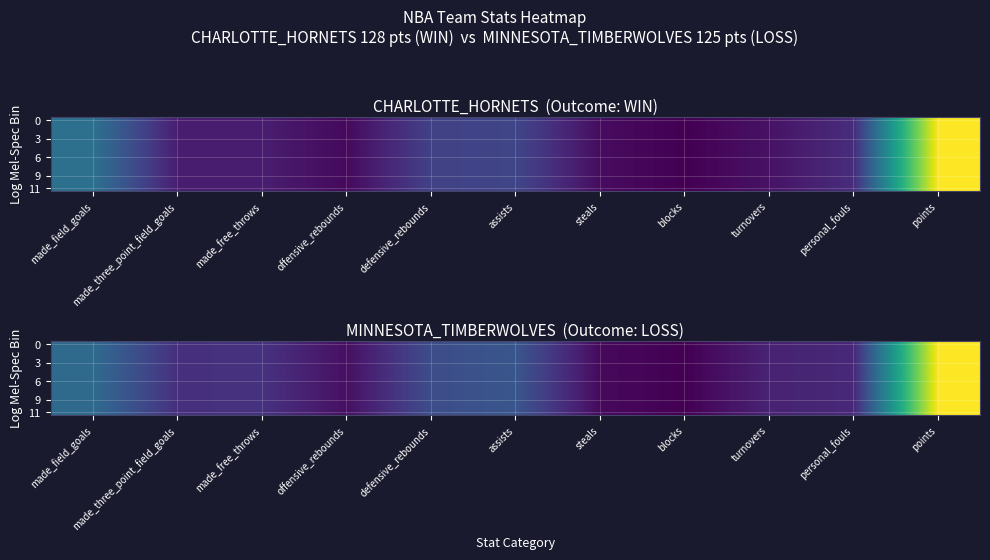

What is the difference between the second highest and minimum values in the 6 series?

43